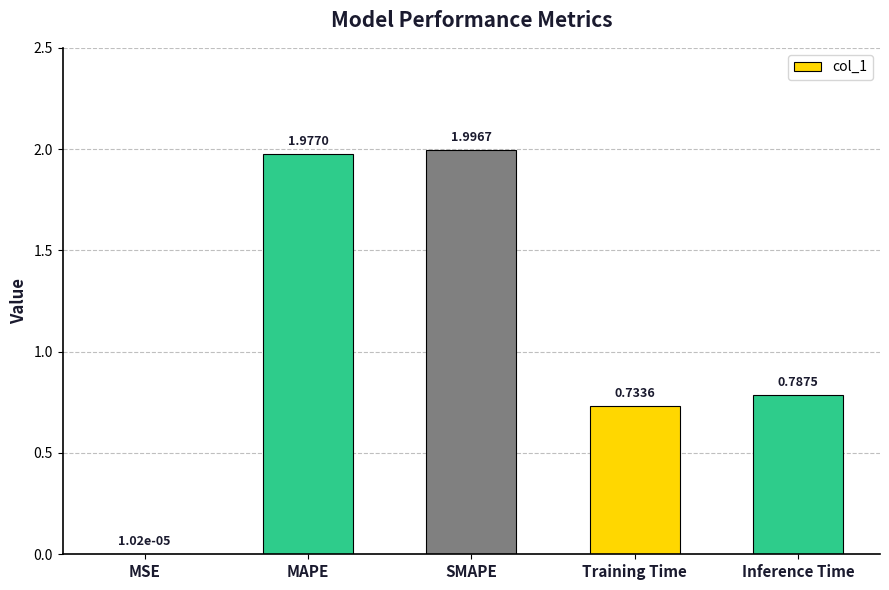

What is the change in value from MSE to Inference Time?

+0.8